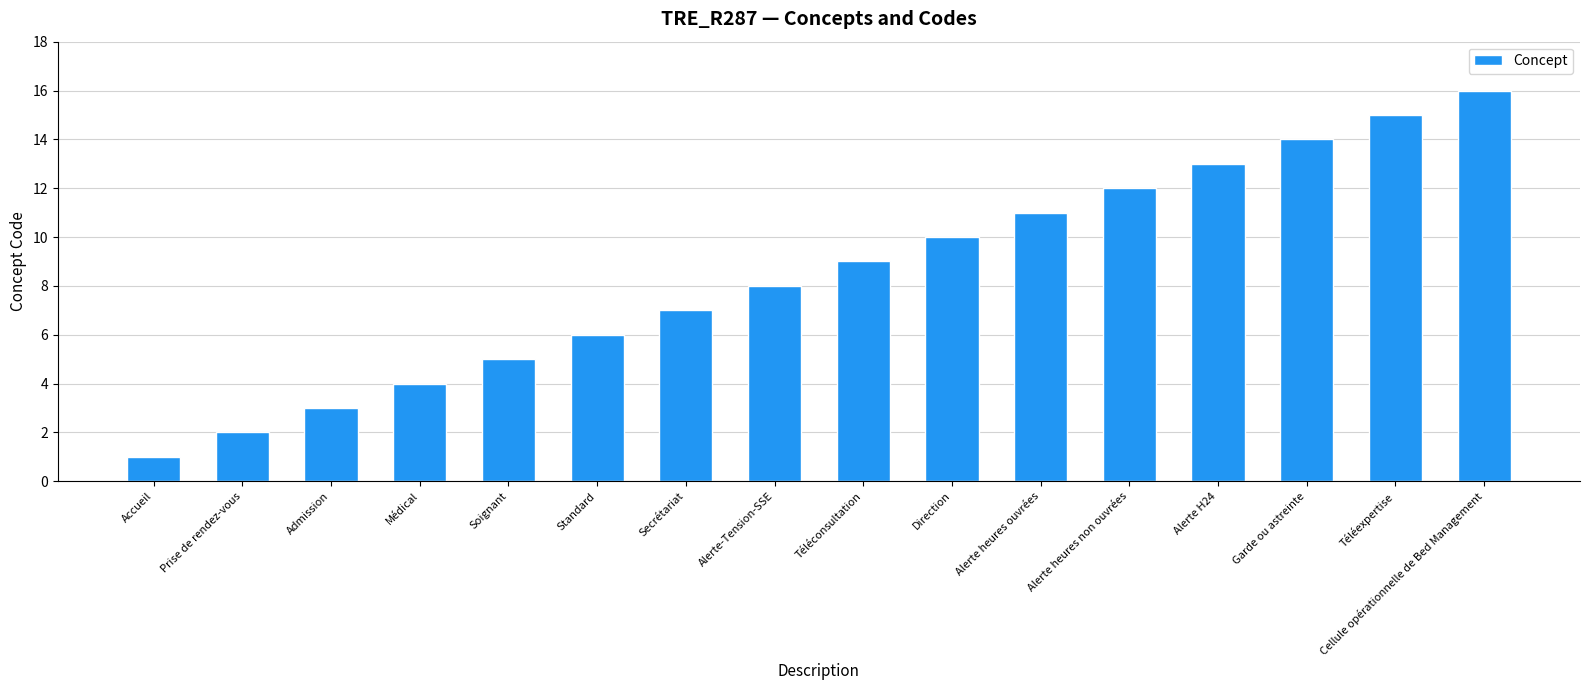

What is the difference between the maximum and minimum values?

15